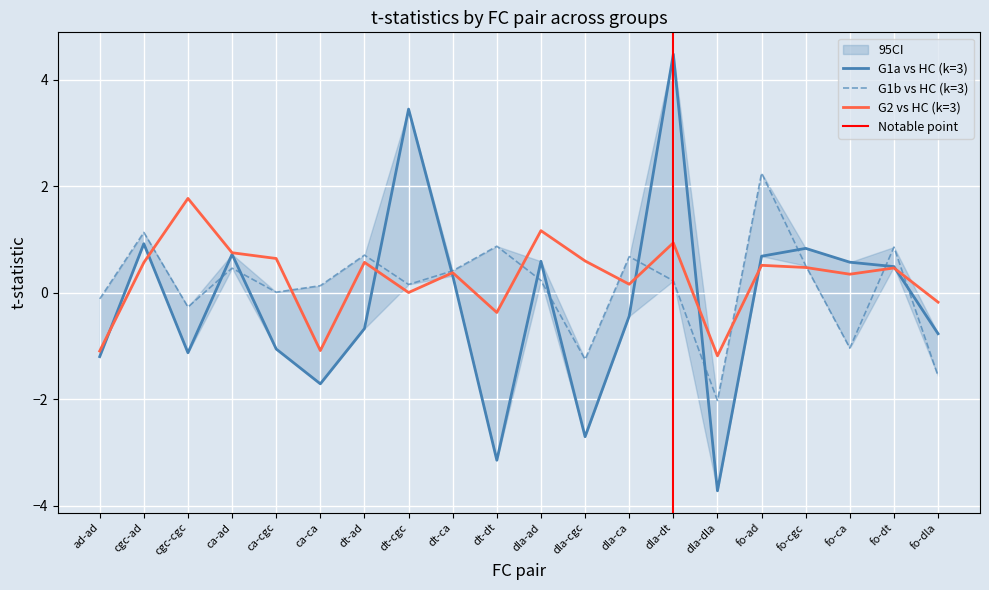

What is the difference between the highest and lowest values at ca-cgc?

1.7